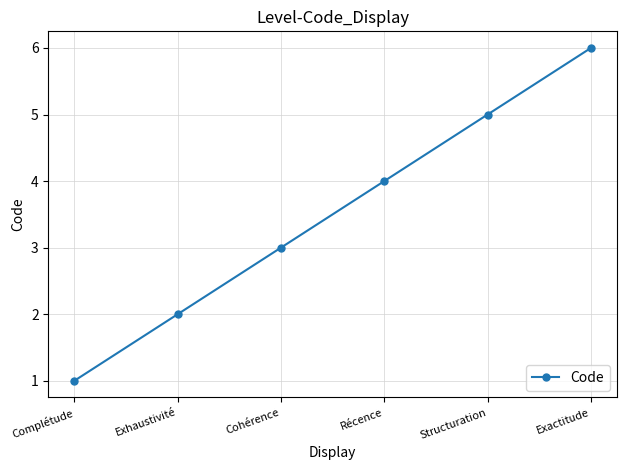

Does the chart display data point markers on the line(s)?

Yes